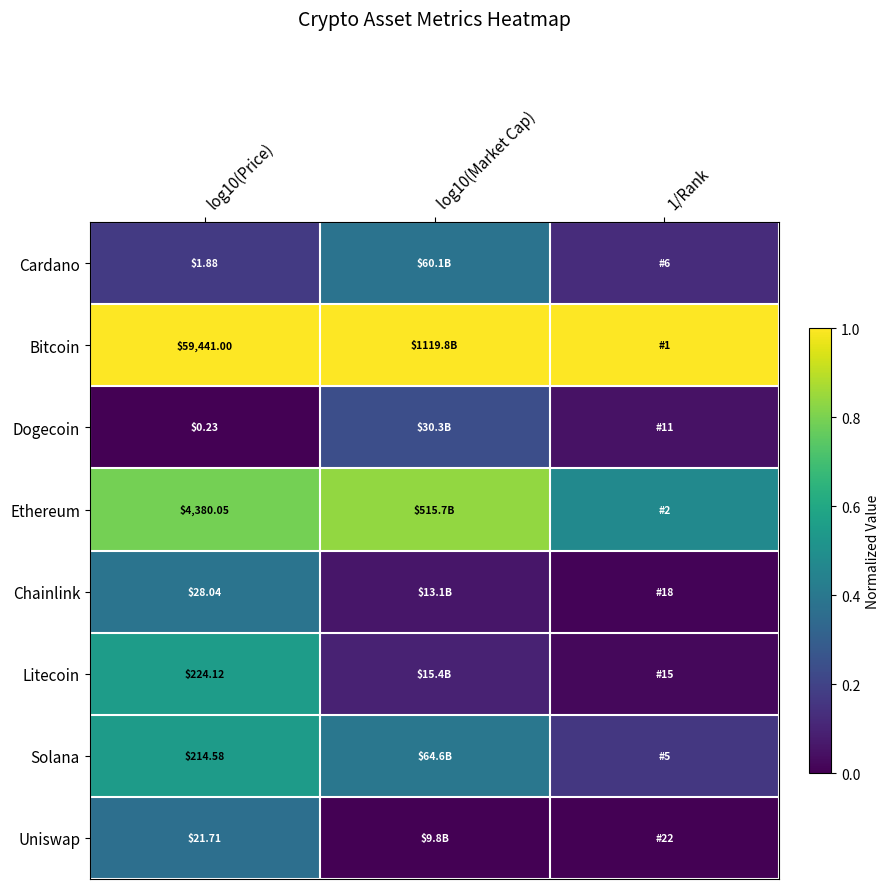

The value of Uniswap at 1/Rank is 0.0. True or false?

True